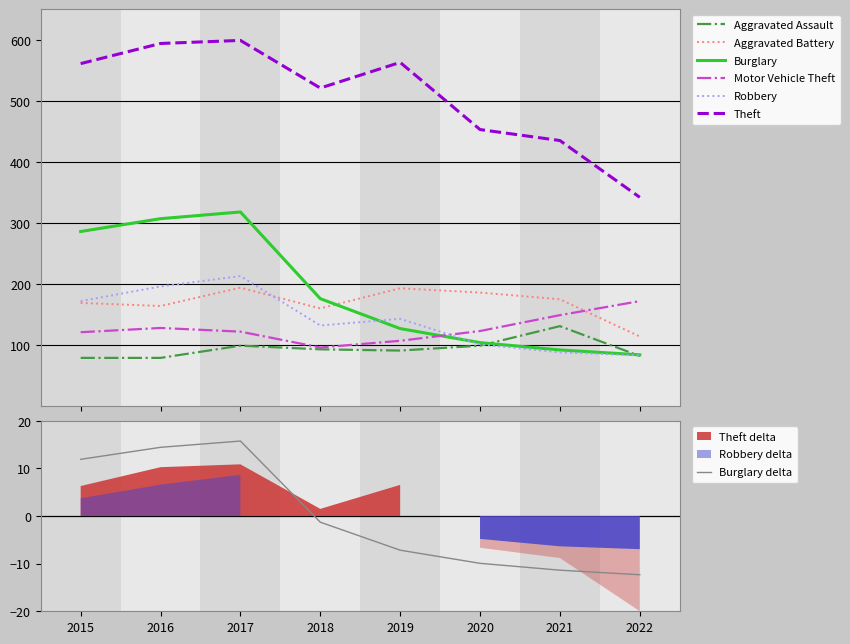

At which label does Aggravated Battery first exceed 175?

2017